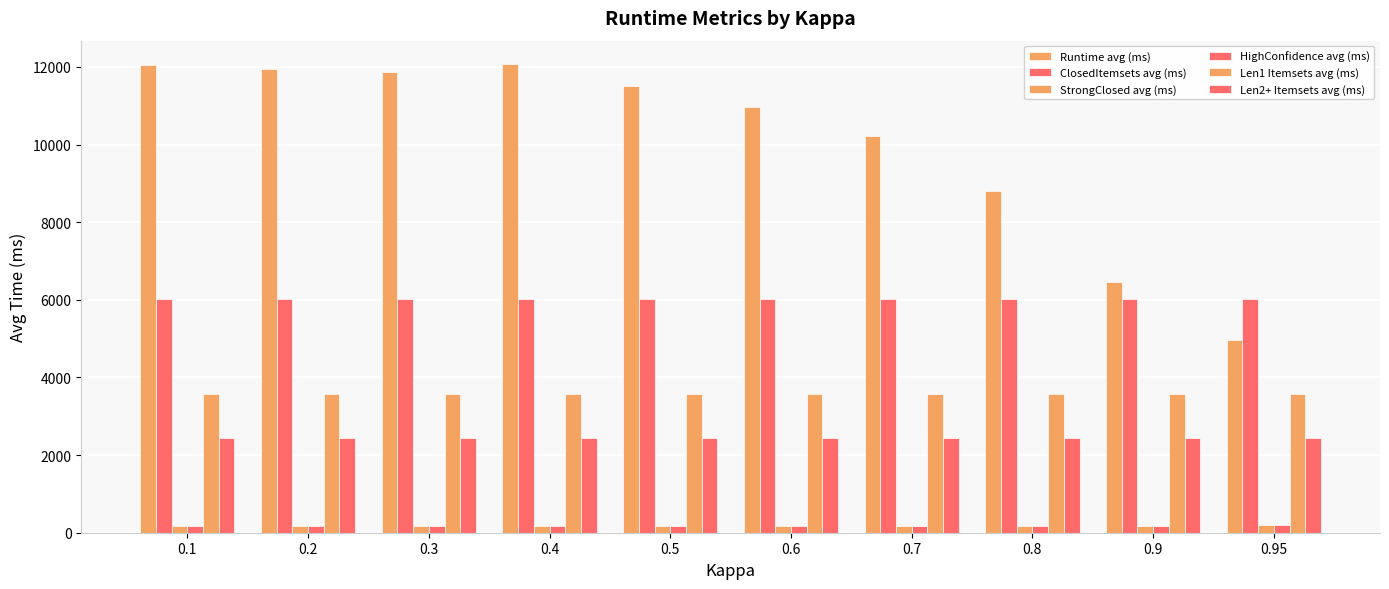

Are the bars grouped side by side (vs. stacked)?

Yes